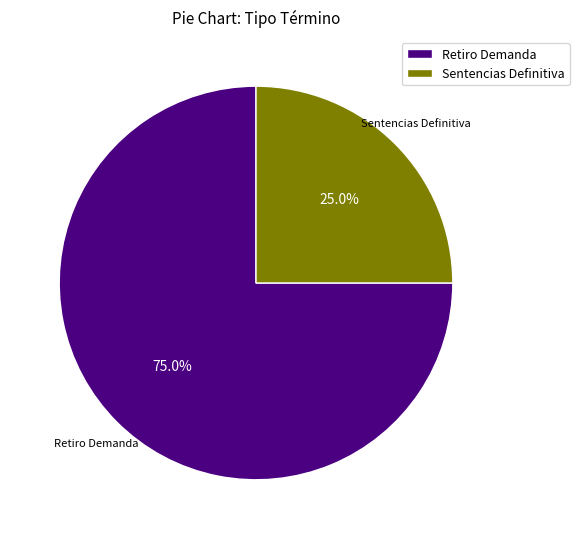

Count the number of slices in the pie.

2